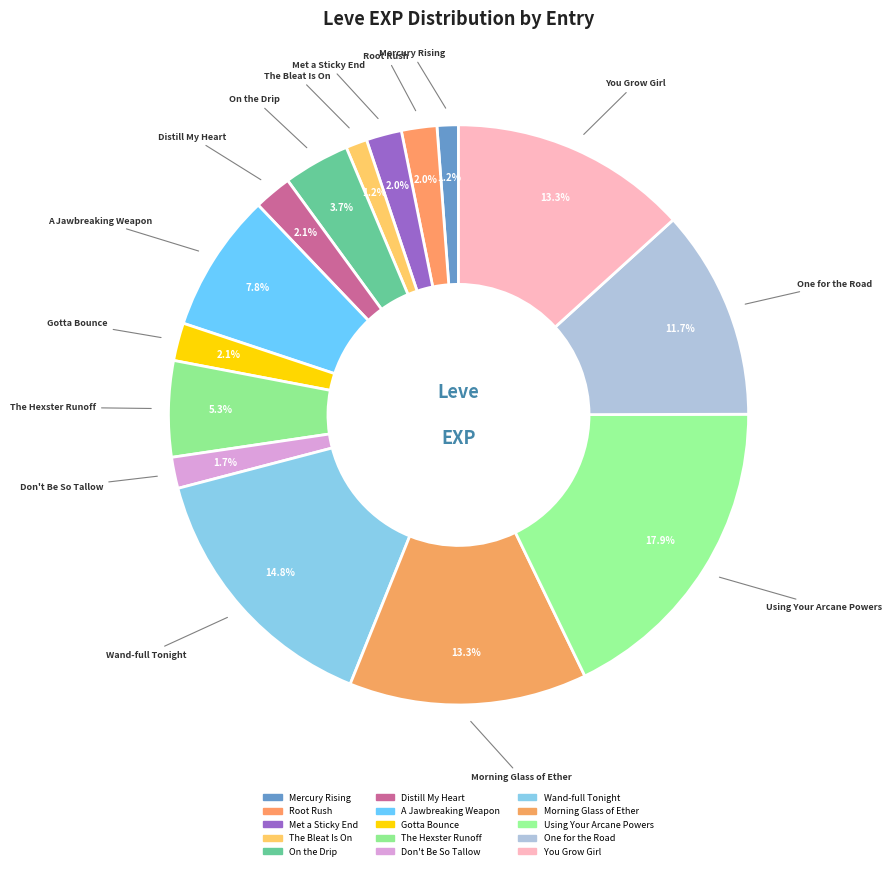

What percentage is the The Bleat Is On slice, to the nearest percent?

1%